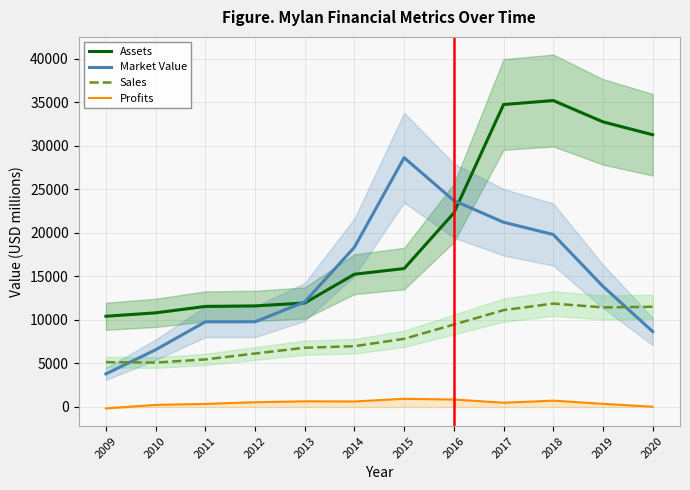

How many data points in Profits are less than 536?

6